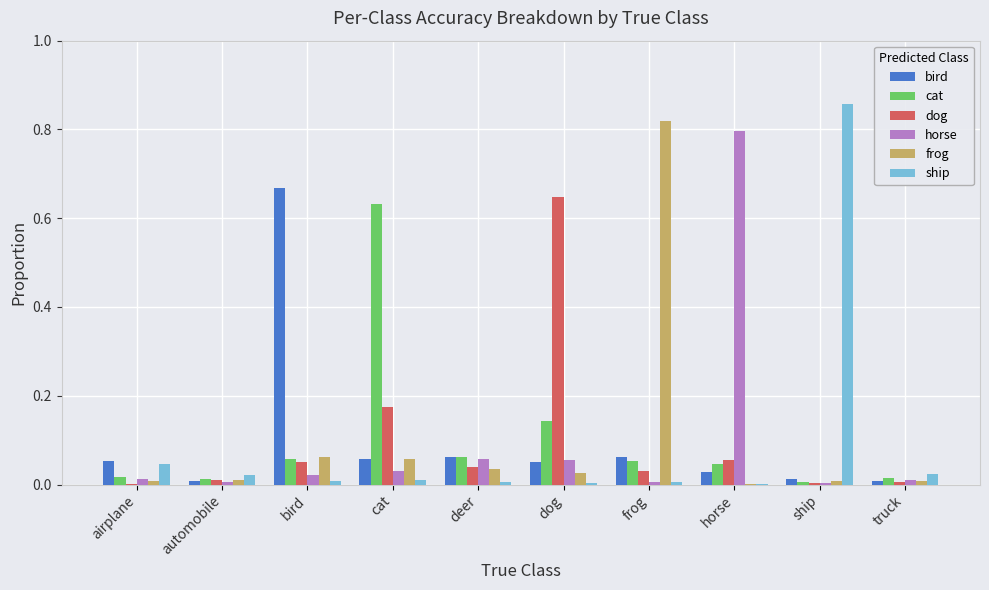

What are all the series names shown in the legend?

bird, cat, dog, horse, frog, ship